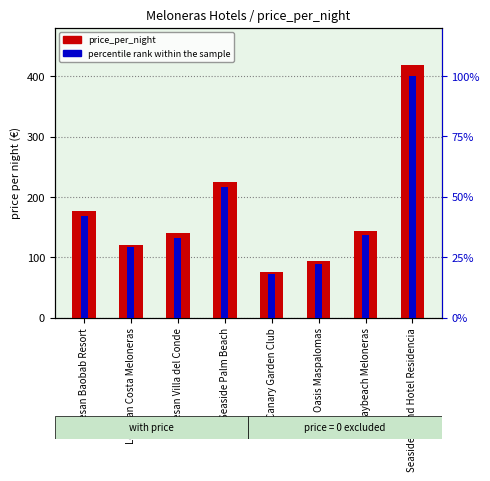

Which series has the largest range (max minus min)?

price_per_night